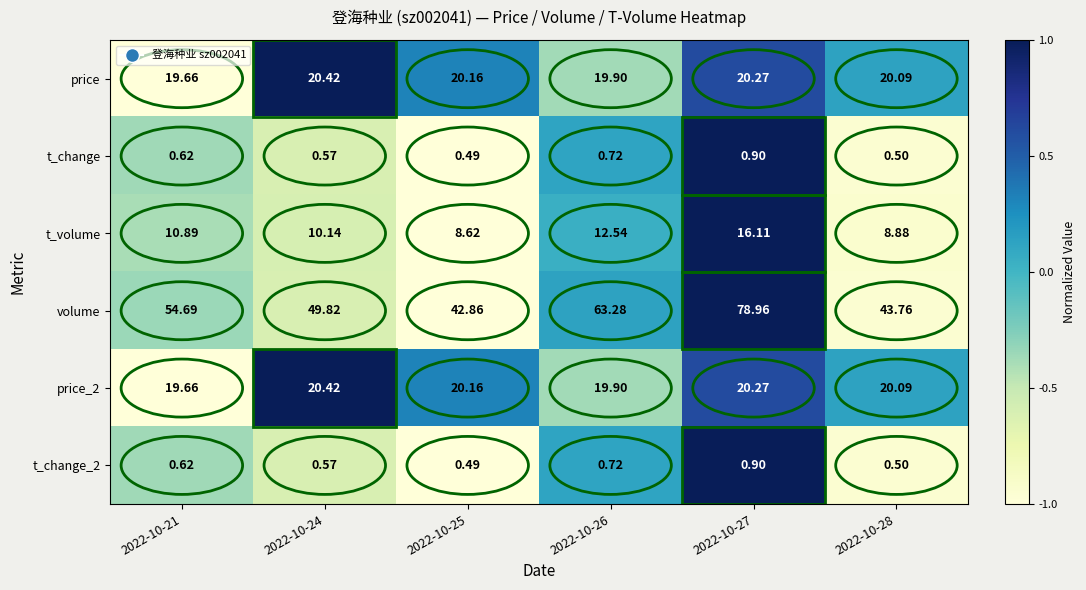

At which category is the sum across all series the highest?

2022-10-27